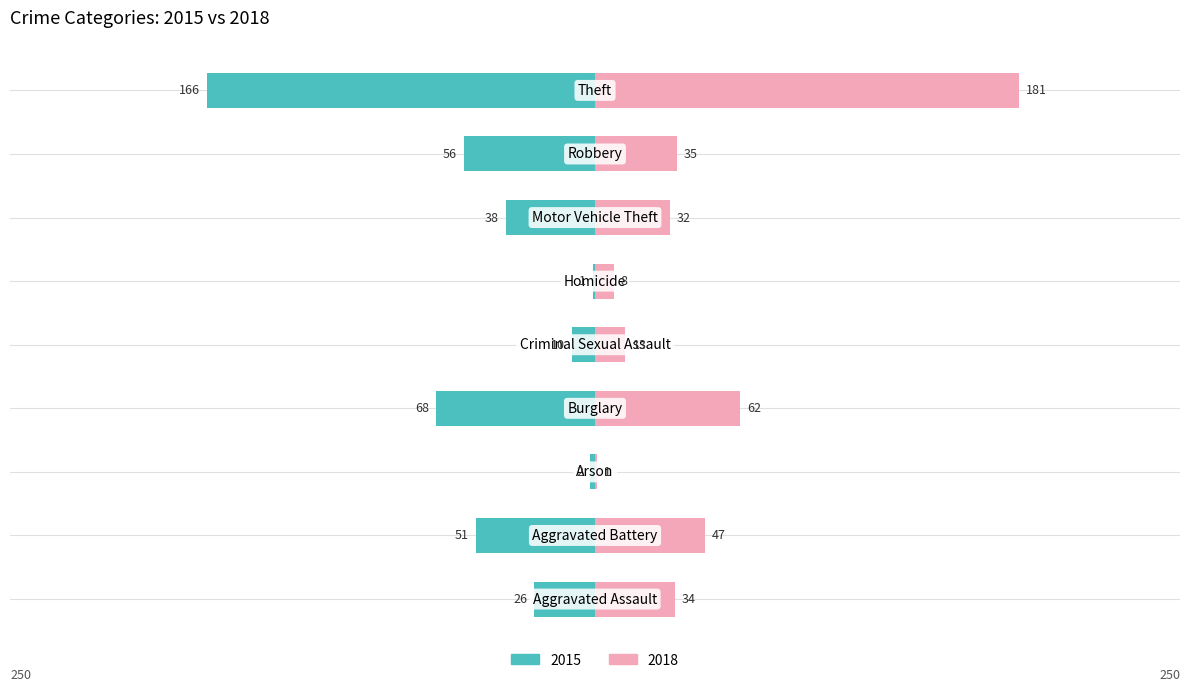

What is the sum of all 2015 values?

-418